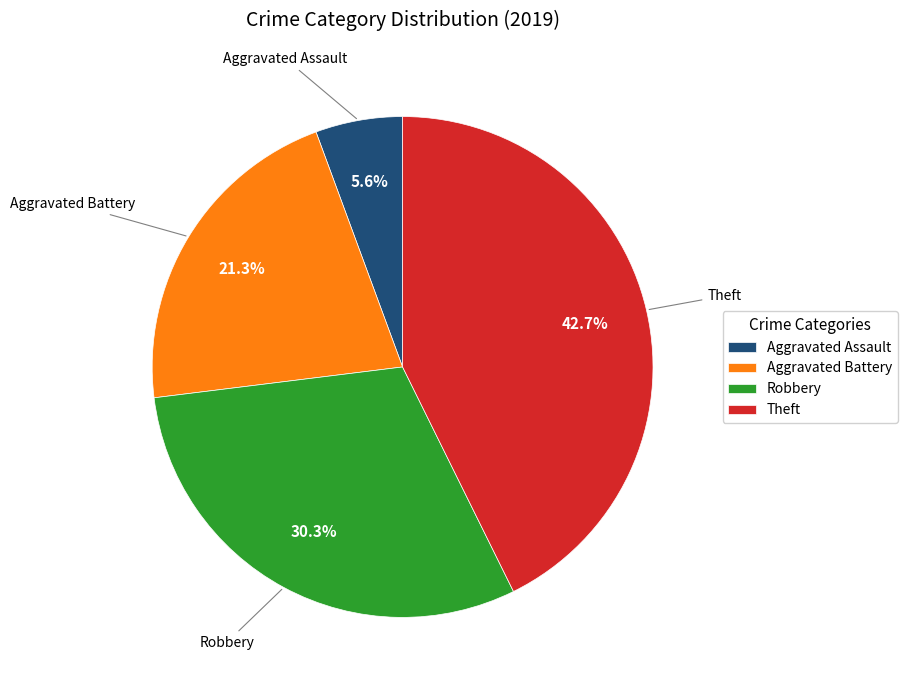

Rank the categories by value from lowest to highest.

Aggravated Assault, Aggravated Battery, Robbery, Theft